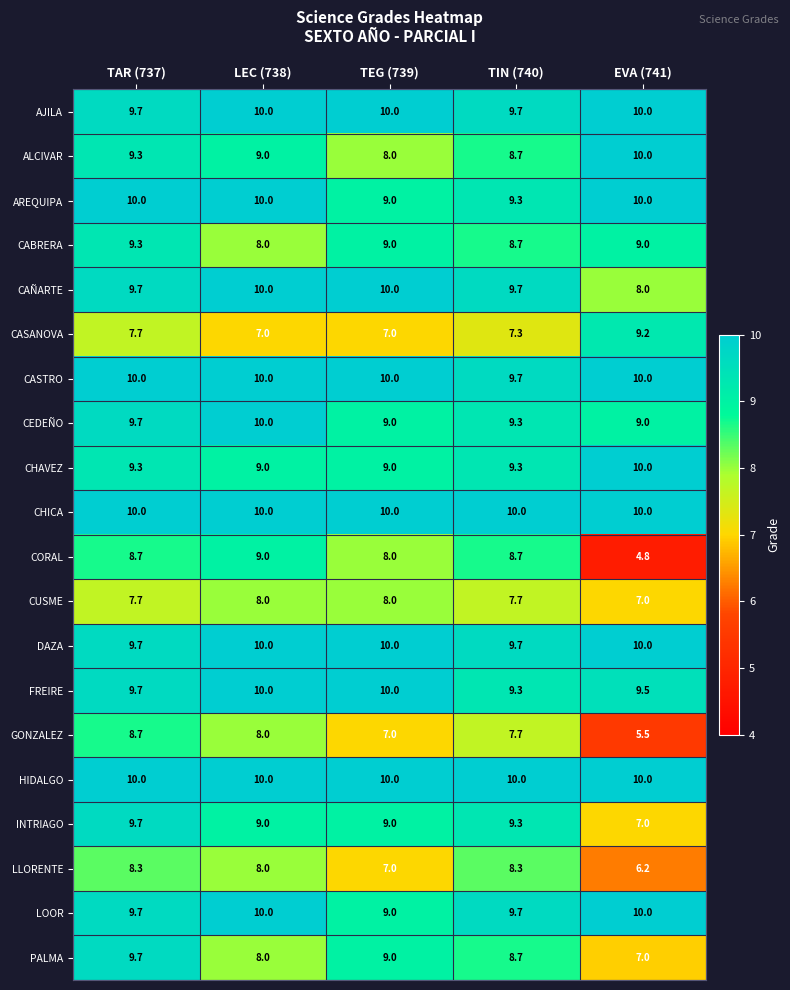

What is the difference between the maximum and minimum values in the DAZA series?

0.3